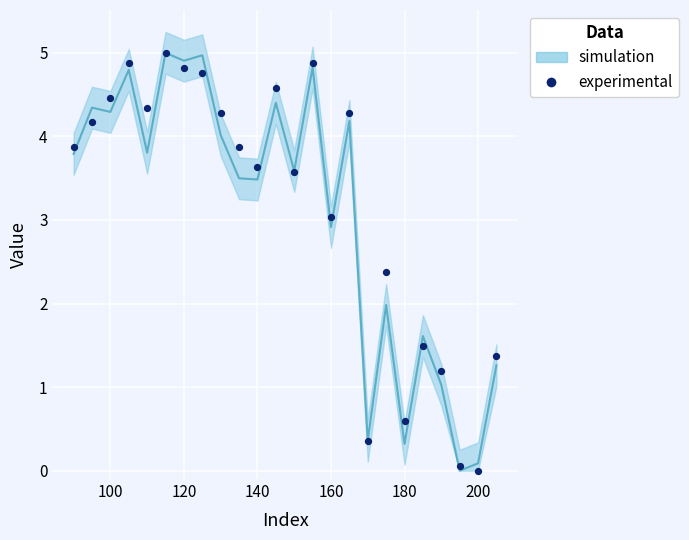

What Y value in the scatter plot is closest to 2?

2.4